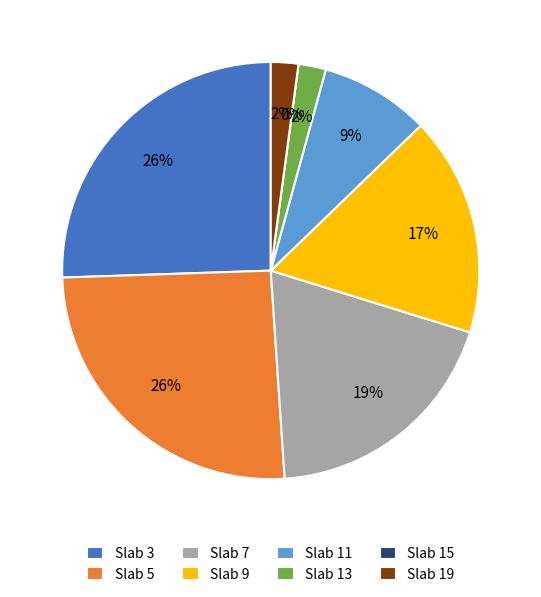

Does any single category account for the majority?

No